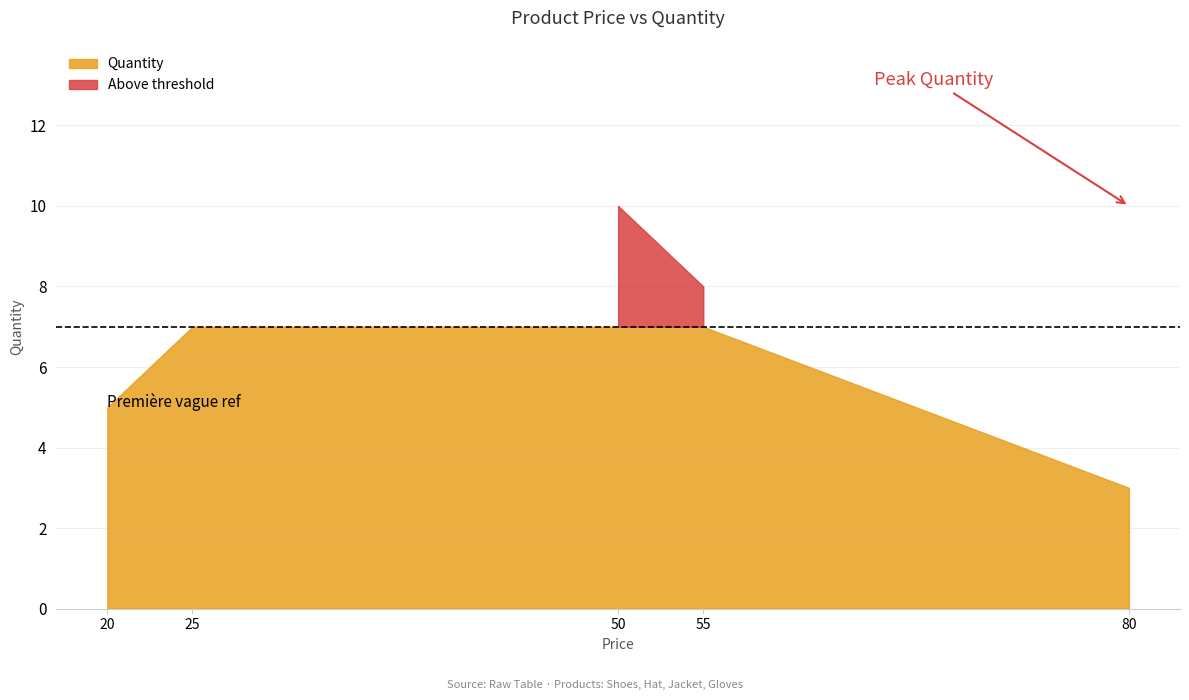

Rank the categories by value from lowest to highest.

Jacket (80), Hat (20), Gloves (25), Shoes (55), Shoes (50)